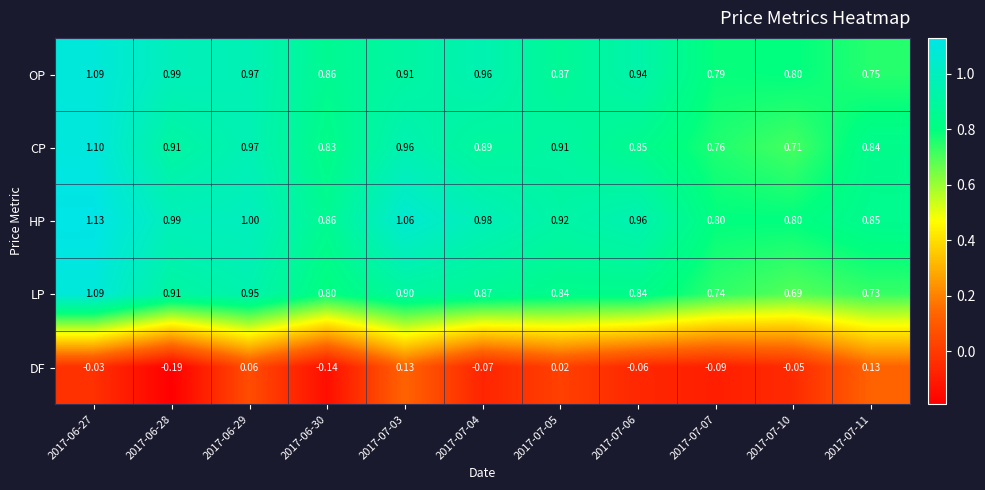

At how many categories does at least one series exceed 0?

11